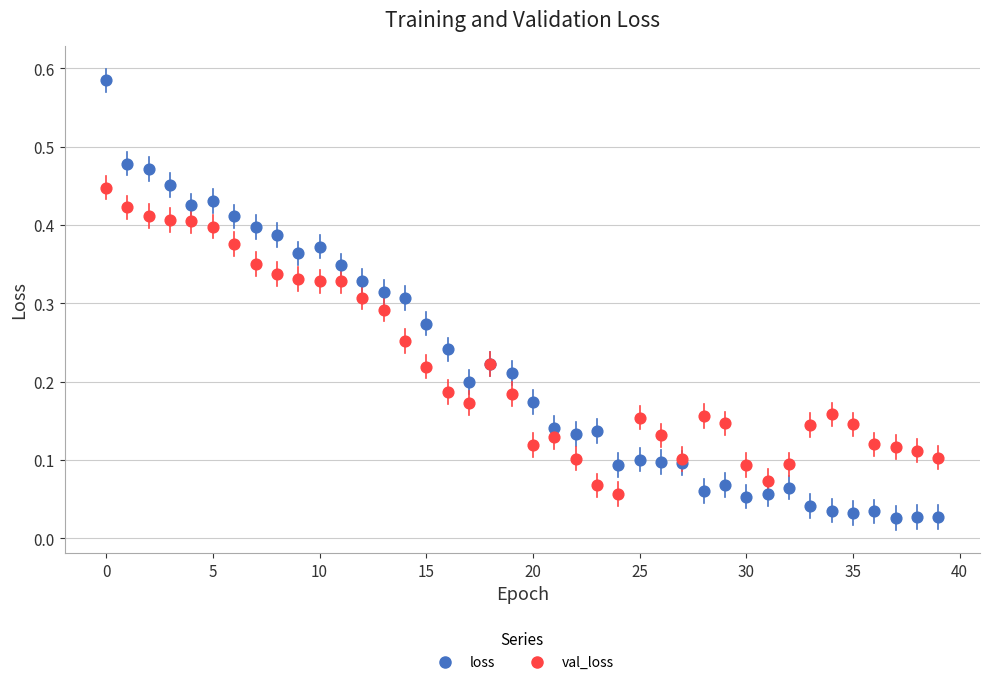

What are all the series names shown in the legend?

loss, val_loss